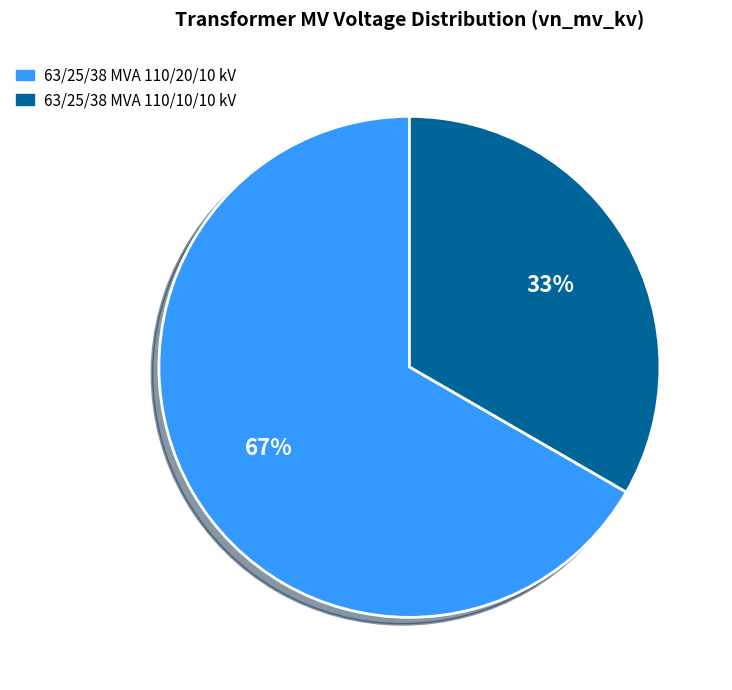

Which category has the smallest portion of the pie?

63/25/38 MVA 110/10/10 kV